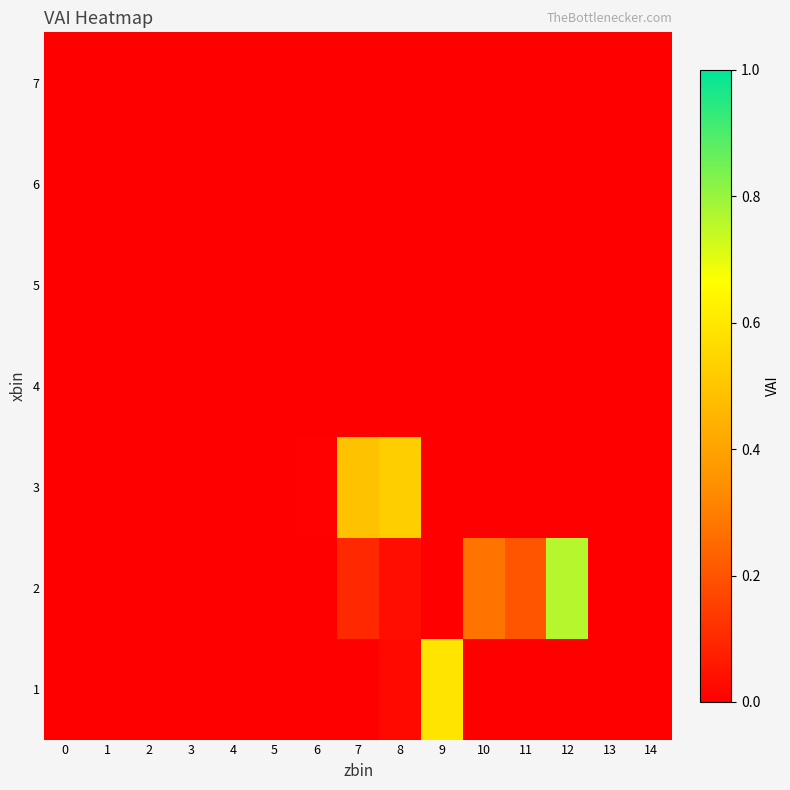

Rank the series at 12 from highest to lowest value.

2, 1, 3, 4, 5, 6, 7